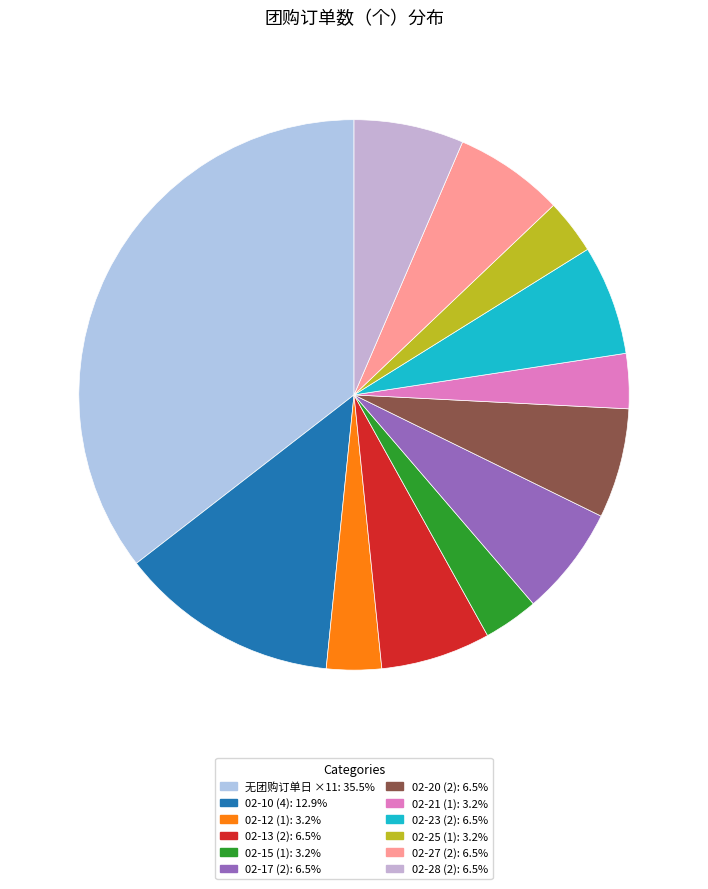

How many slices are in this pie chart?

12